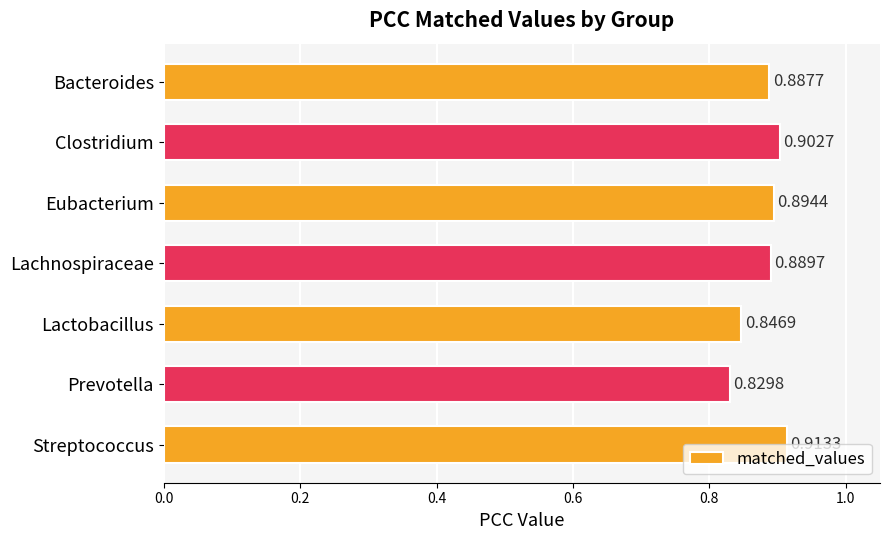

Rank the categories by value from lowest to highest.

Prevotella, Lactobacillus, Bacteroides, Lachnospiraceae, Eubacterium, Clostridium, Streptococcus